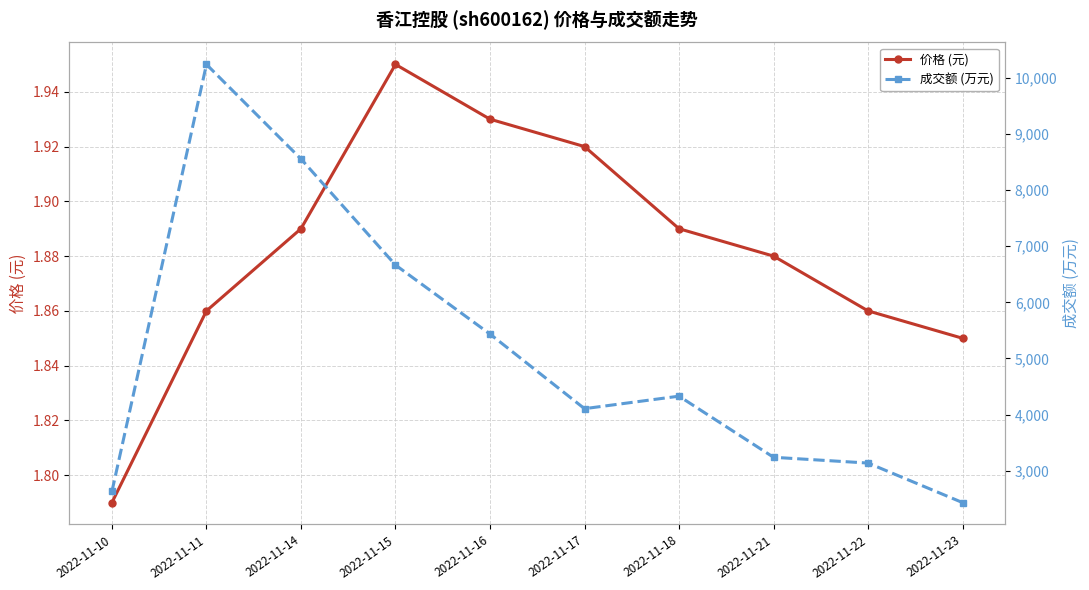

At 2022-11-22, list the series in order from largest to smallest.

成交额 (万元), 价格 (元)